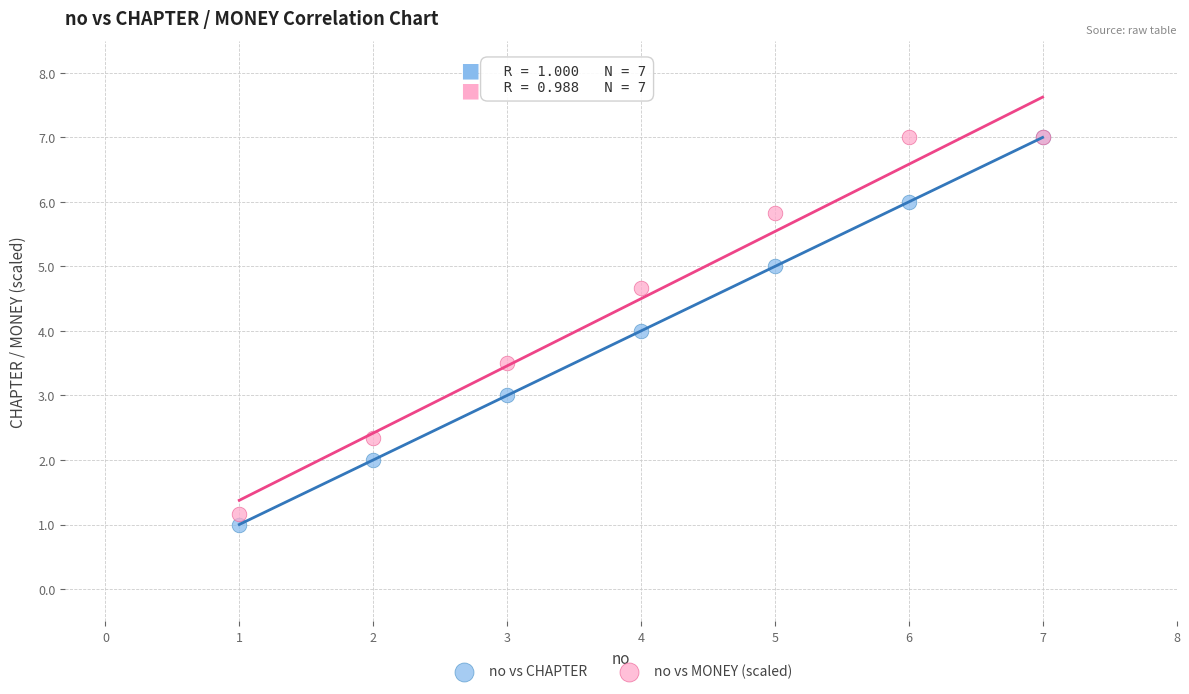

What are all the series names shown in the legend?

no vs CHAPTER, no vs MONEY (scaled)